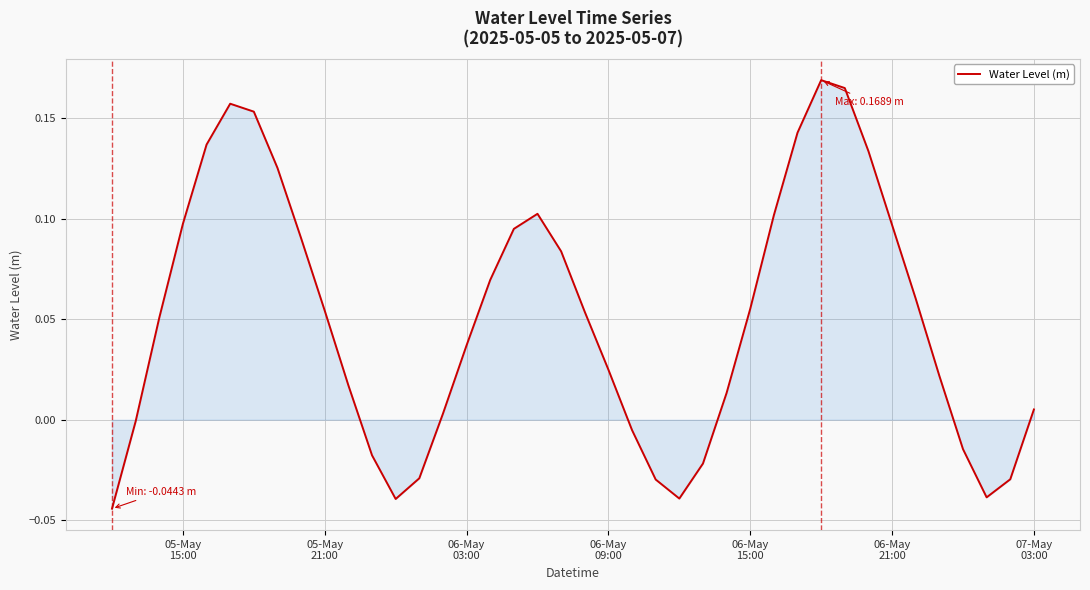

How many series are shown in this chart?

1